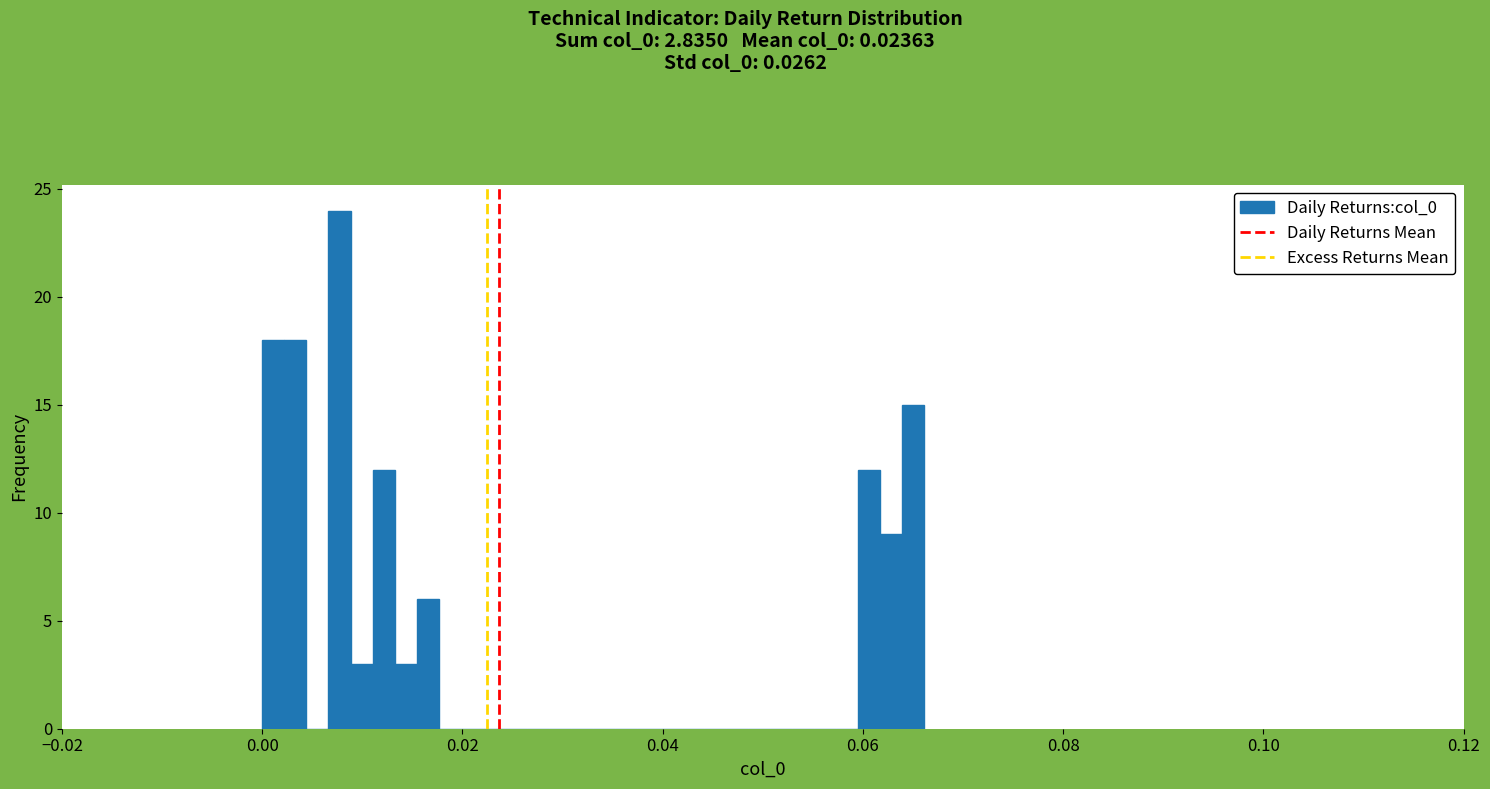

Around what value on the x-axis is the tallest bar? Give the approximate position of its centre, as read against the axis.

0.008